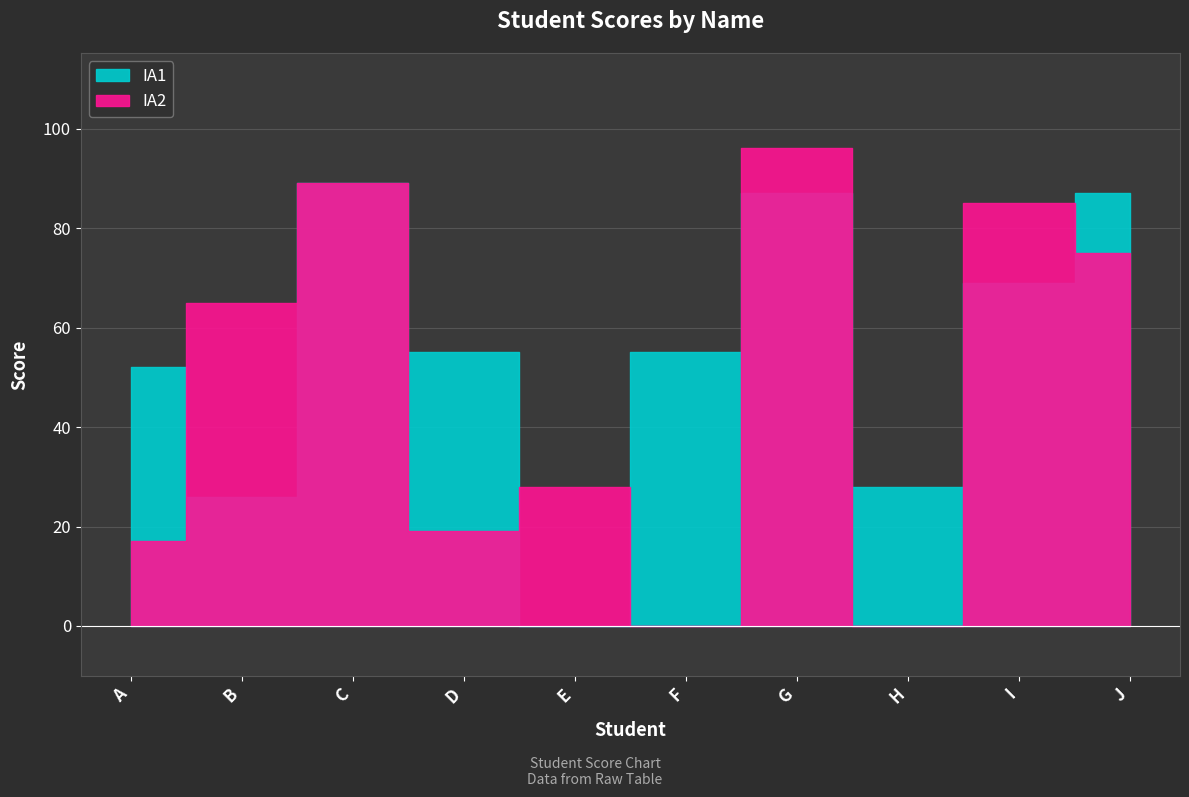

What are all the series names shown in the legend?

IA1, IA2